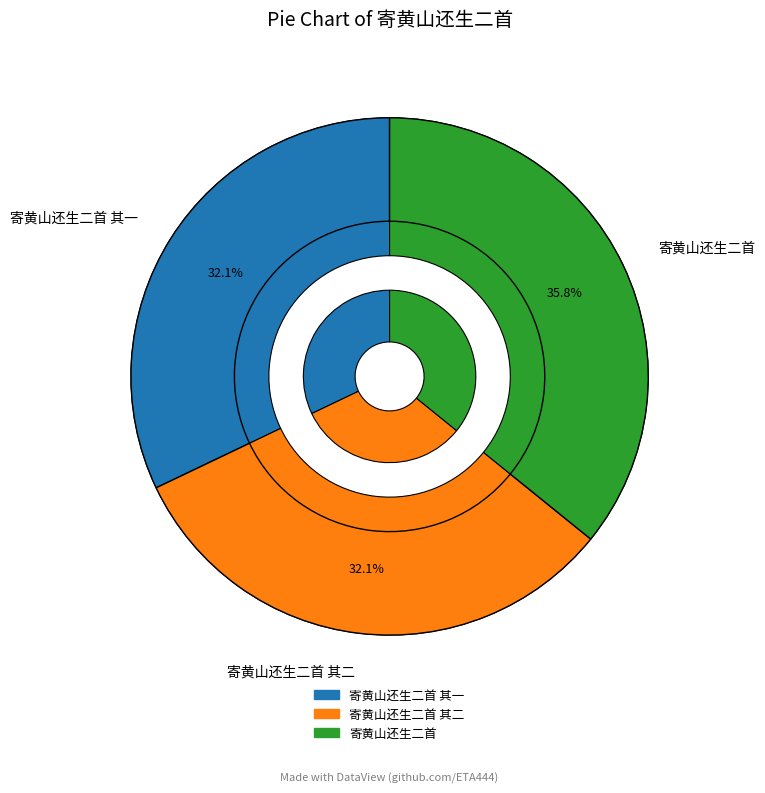

How many segments does this pie chart have?

3